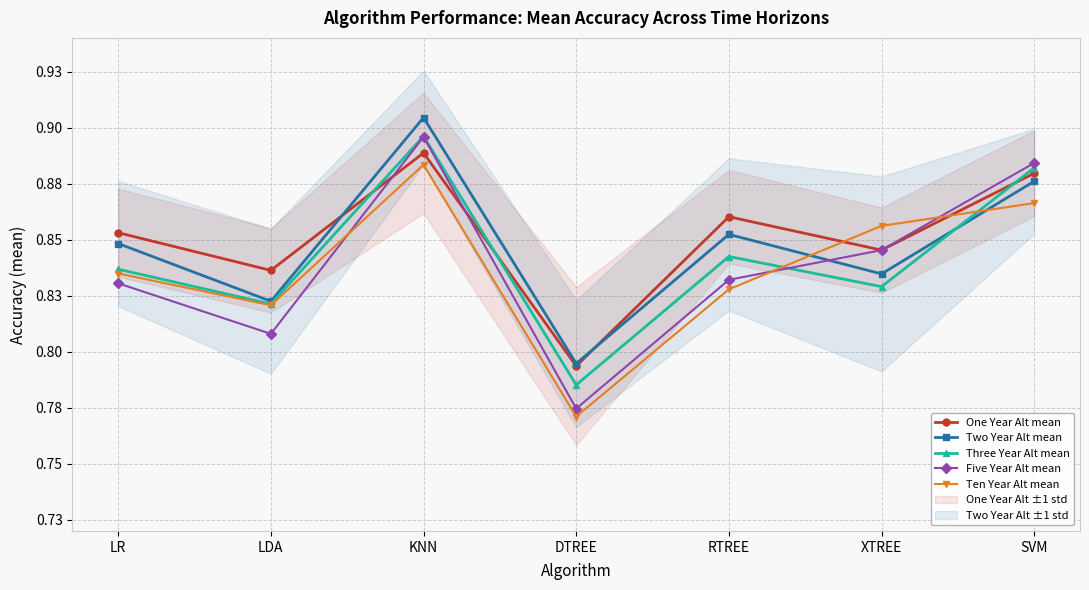

What is the label of the 1st point from the right?

SVM